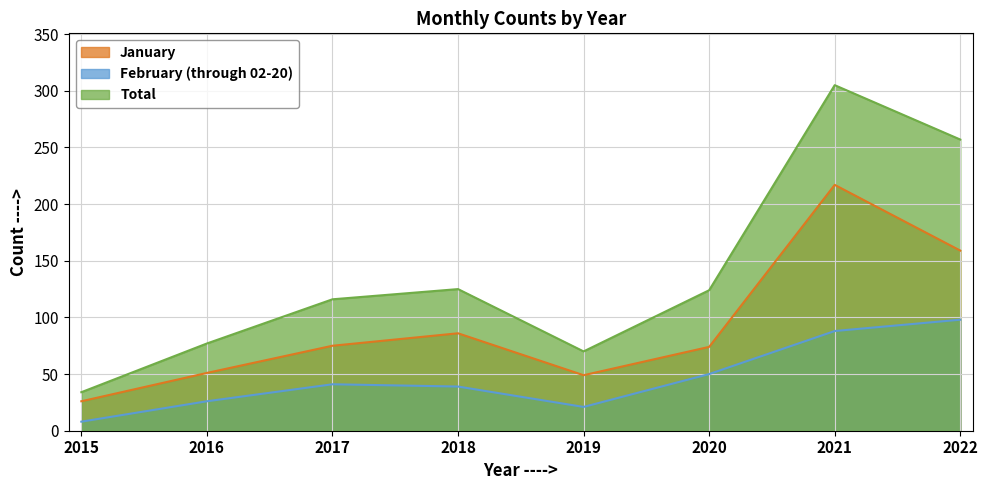

What is the value of the January point at the 8th from the left?

159